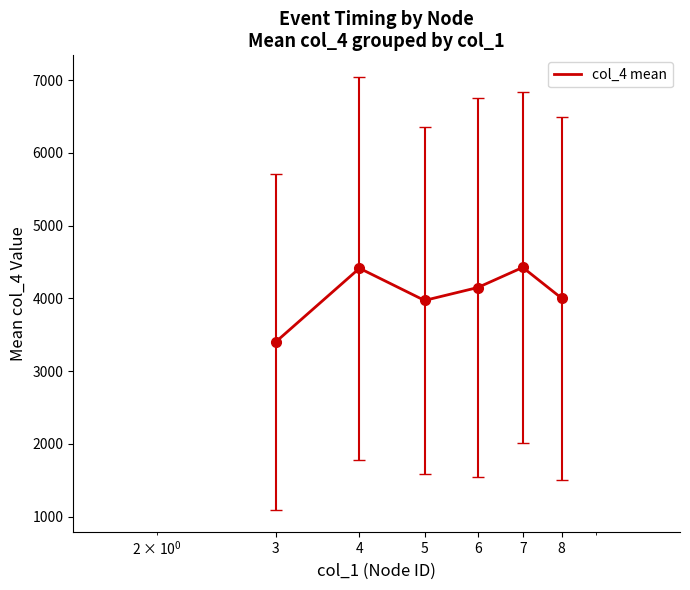

What is the difference between the second highest and second lowest values?

442.5